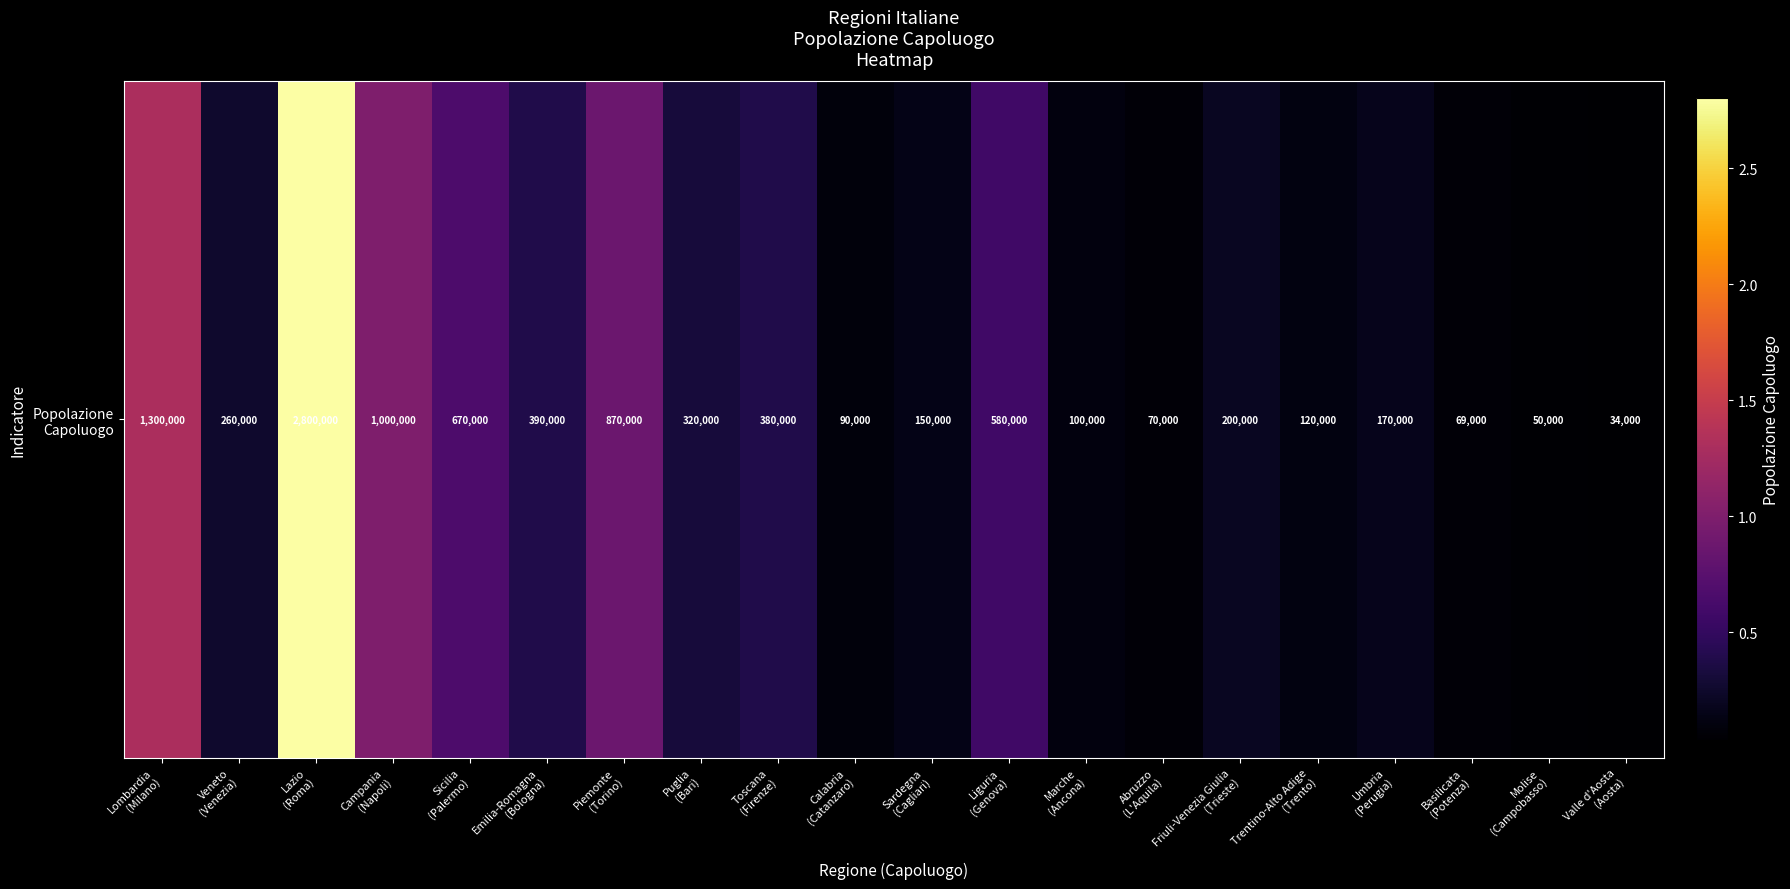

What is the greatest value displayed?

2800000